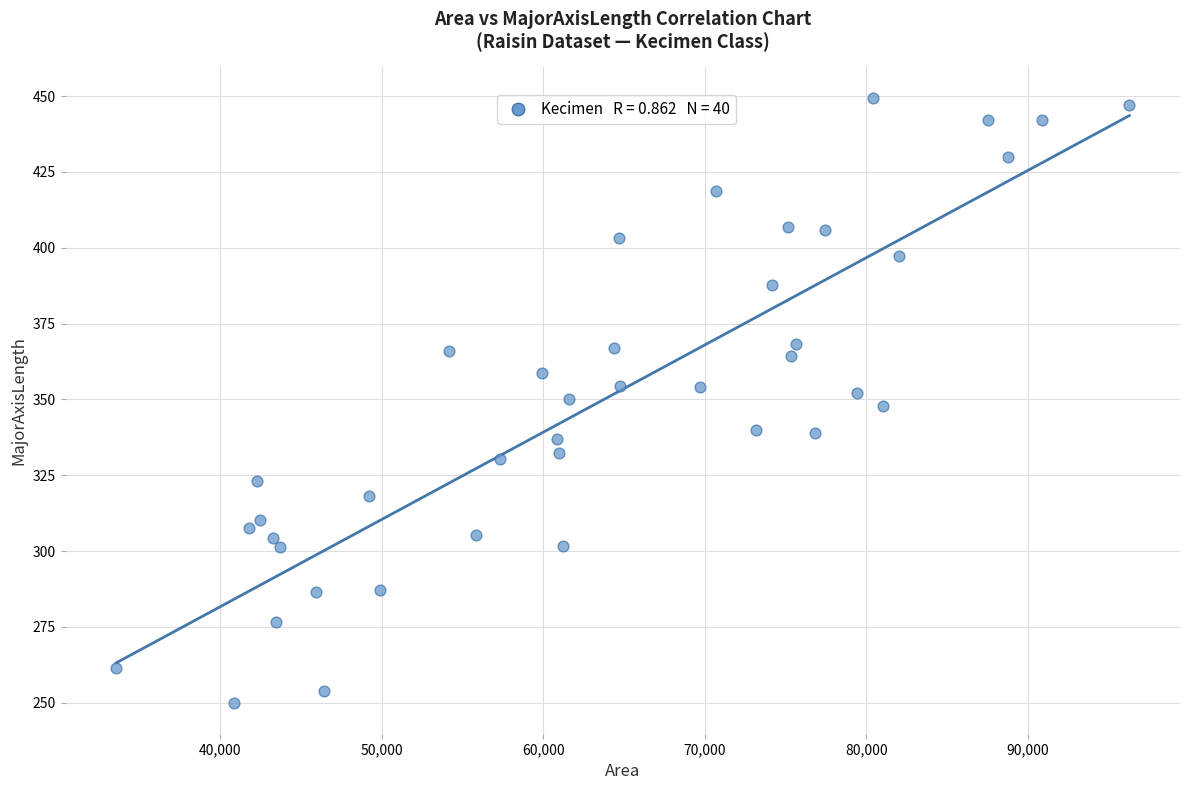

What is the range of Y values (max minus min)?

199.7